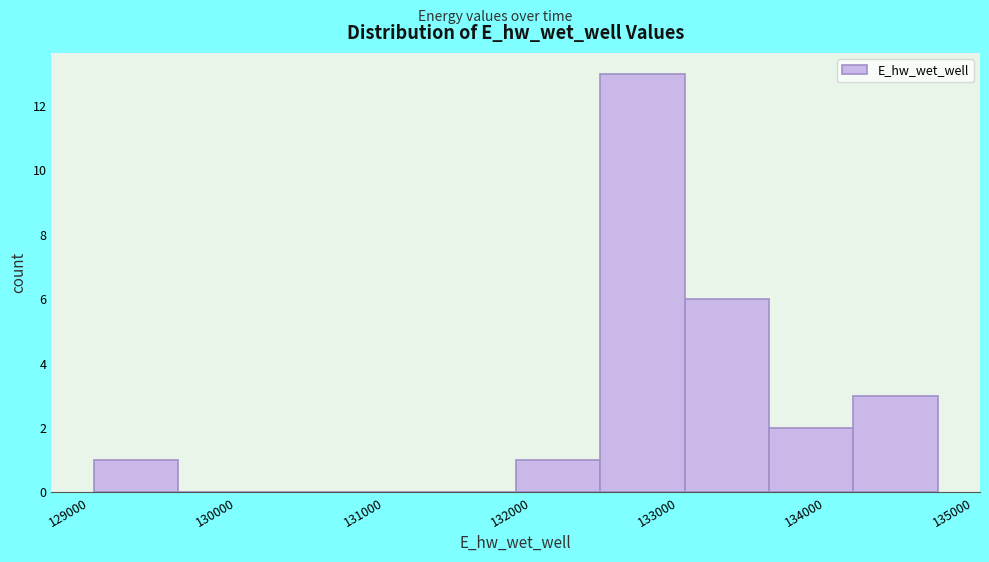

Which range on the x-axis has the tallest bar?

132600 to 133200